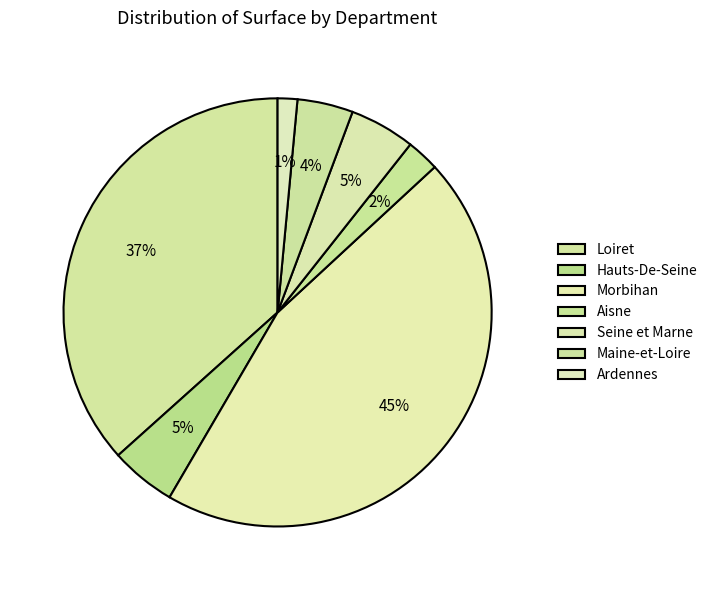

Count the number of slices in the pie.

7